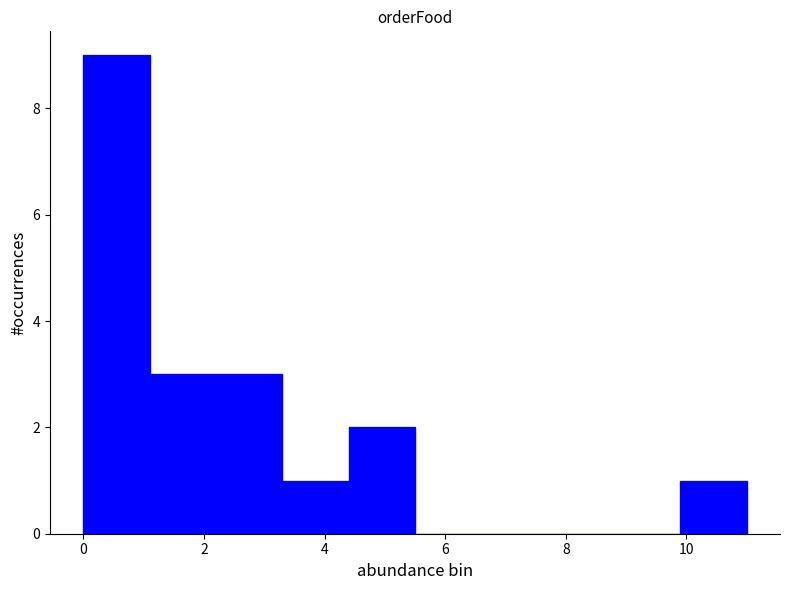

Over which range of the x-axis is the bar tallest?

0.0 to 1.1